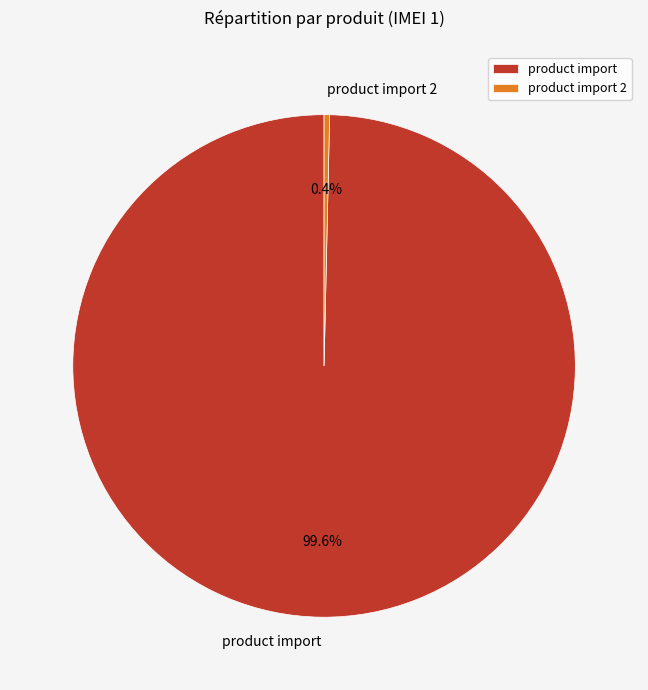

True or false: product import accounts for 94% of the total.

False